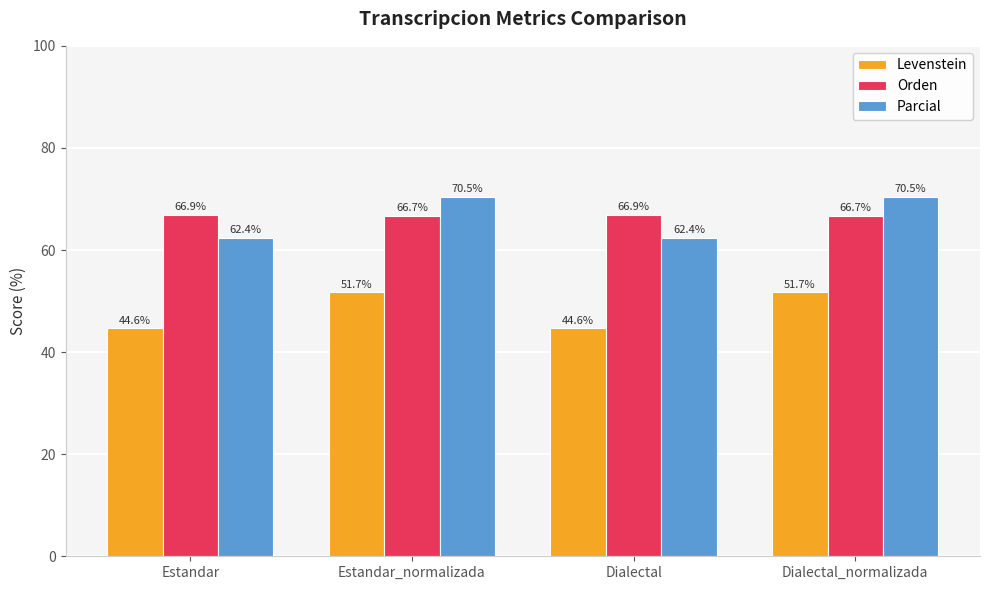

At which label does Levenstein first exceed 51?

Estandar_normalizada